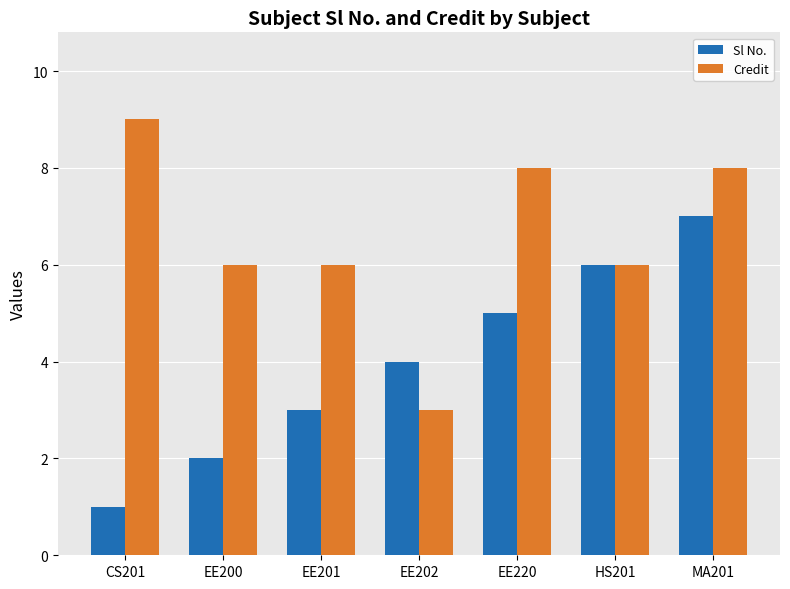

List the series in order of their peak value, highest first.

Credit, Sl No.